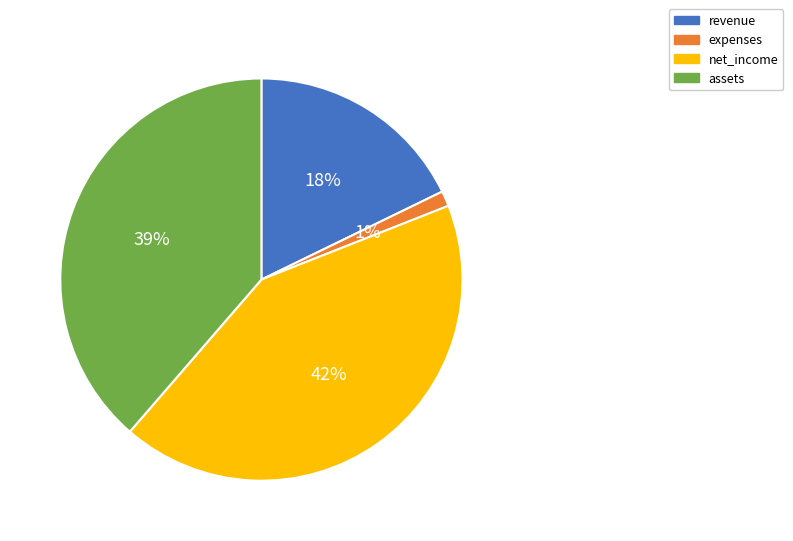

Rank the categories by value from lowest to highest.

expenses, revenue, assets, net_income